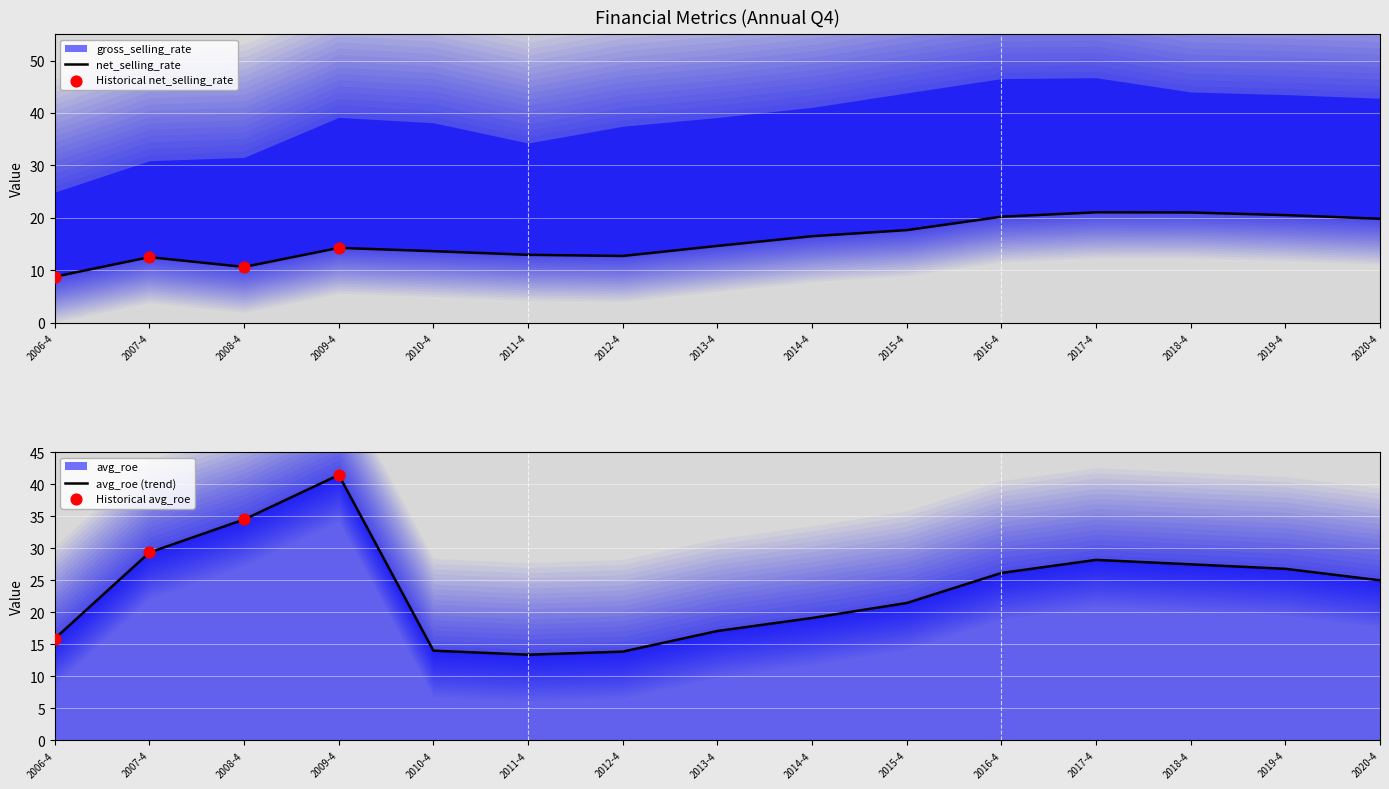

At how many categories does at least one series exceed 31?

2